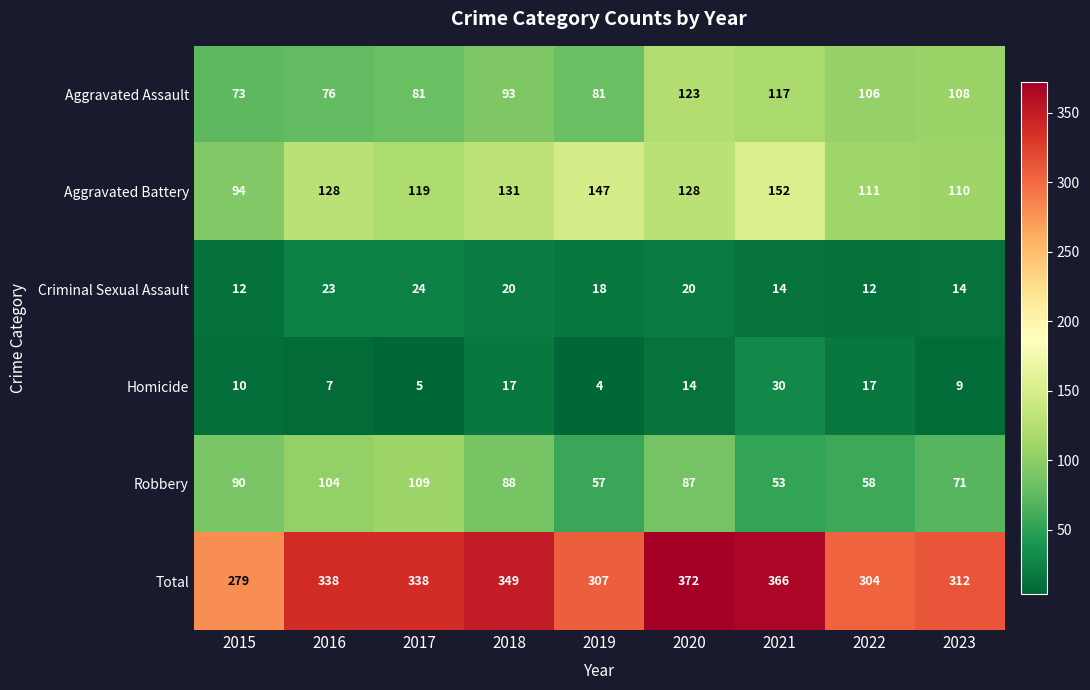

Where does the Robbery series first go above 87?

2015